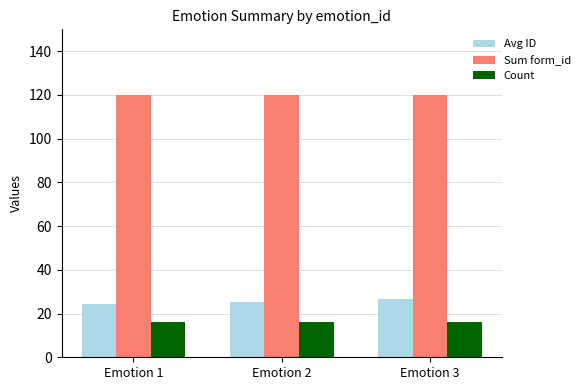

What is the spread (max minus min) of values at Emotion 1?

104.0